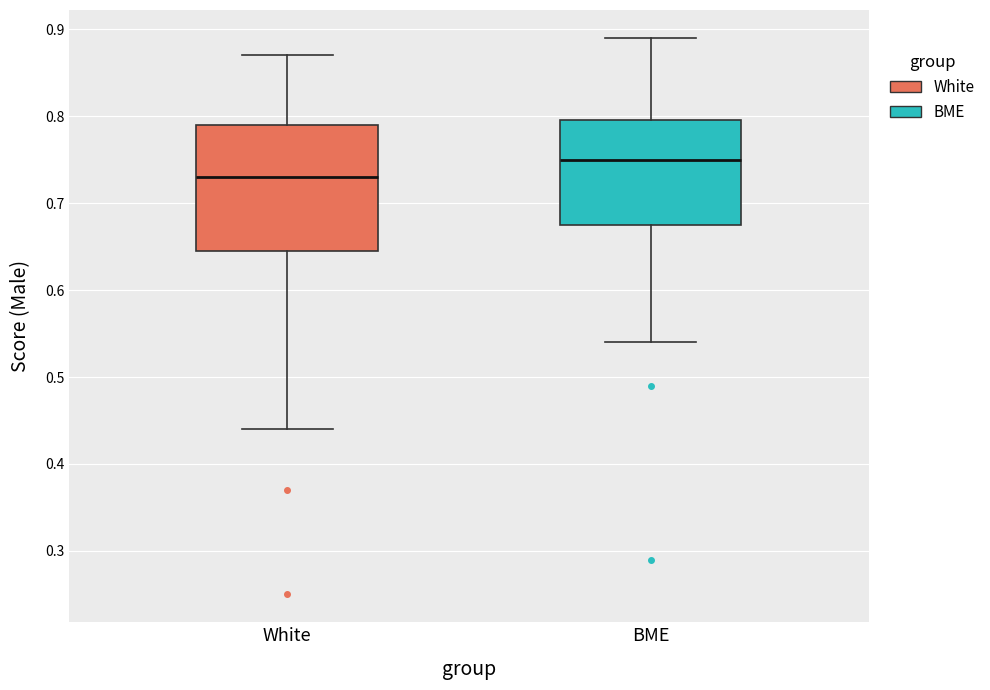

Reading left to right, transcribe this box plot: for each box, give where its median line is, the range the box spans, and where its two whiskers end, as read against the y-axis. The values are not printed on the chart, so give them approximately, as read against the axis.

White: median 0.73, box 0.65 to 0.79, whiskers 0.44 to 0.87
BME: median 0.75, box 0.68 to 0.80, whiskers 0.54 to 0.89